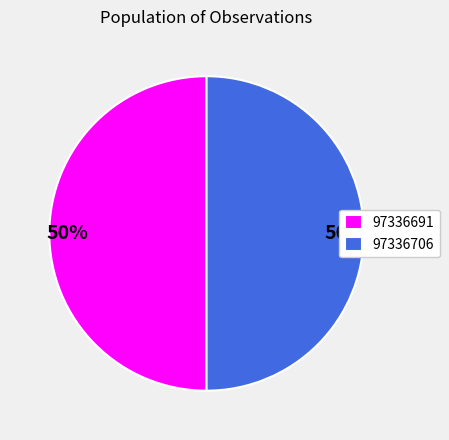

Do 97336691 and 97336706 together represent more than half of the pie?

Yes